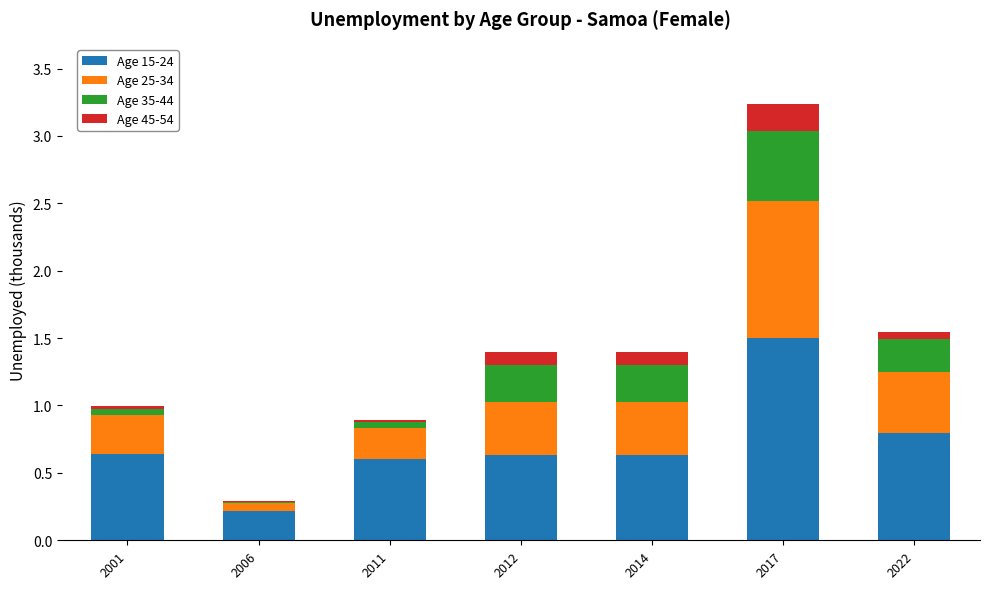

What is the sum of all Age 15-24 values?

5.0